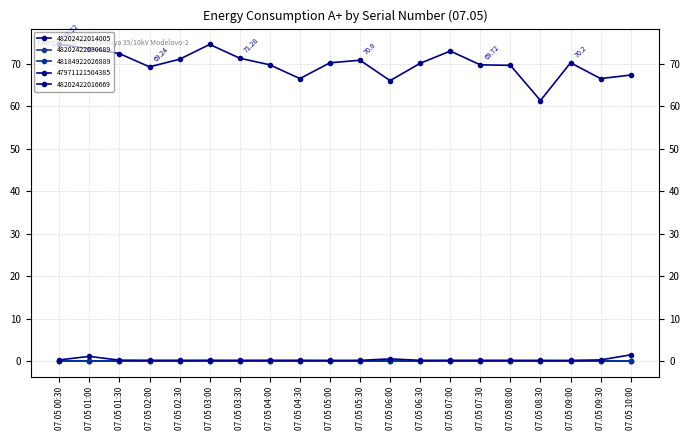

What is the maximum value for 47971121504385?

74.5